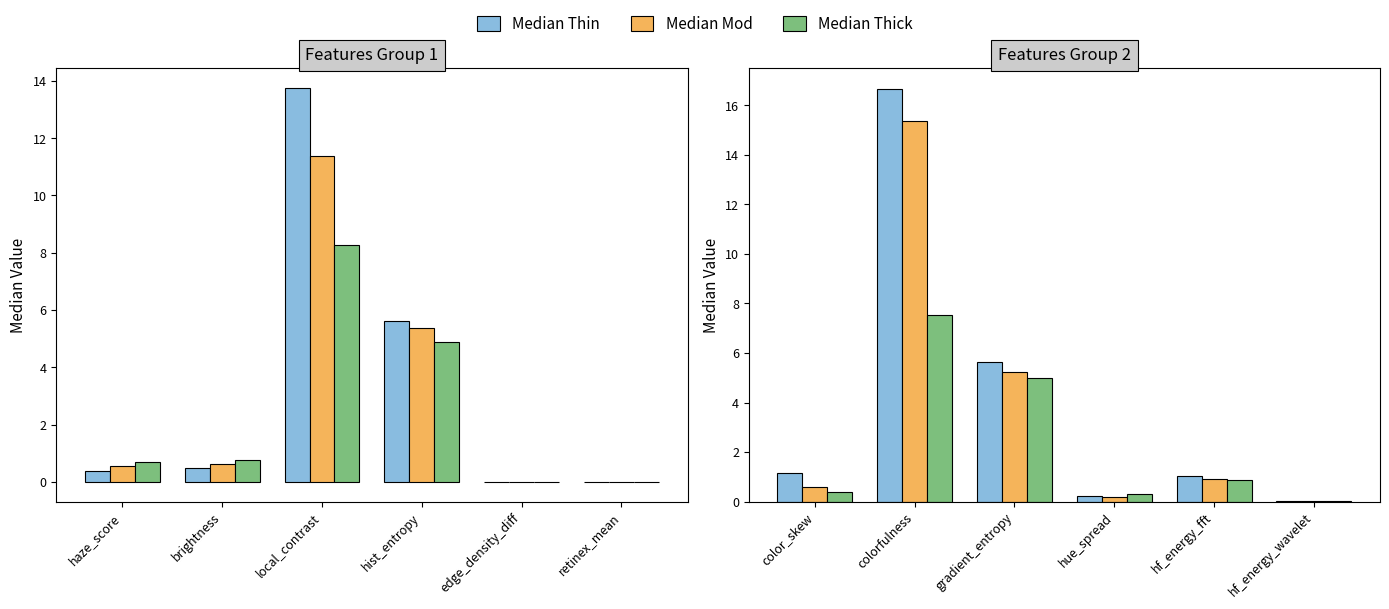

List the series in order of their peak value, highest first.

Median Thin, Median Mod, Median Thick